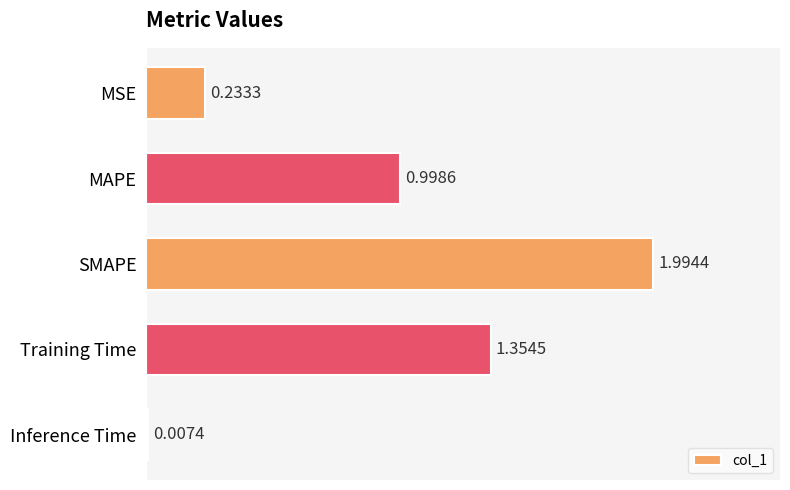

Which category has the highest value across all series?

SMAPE